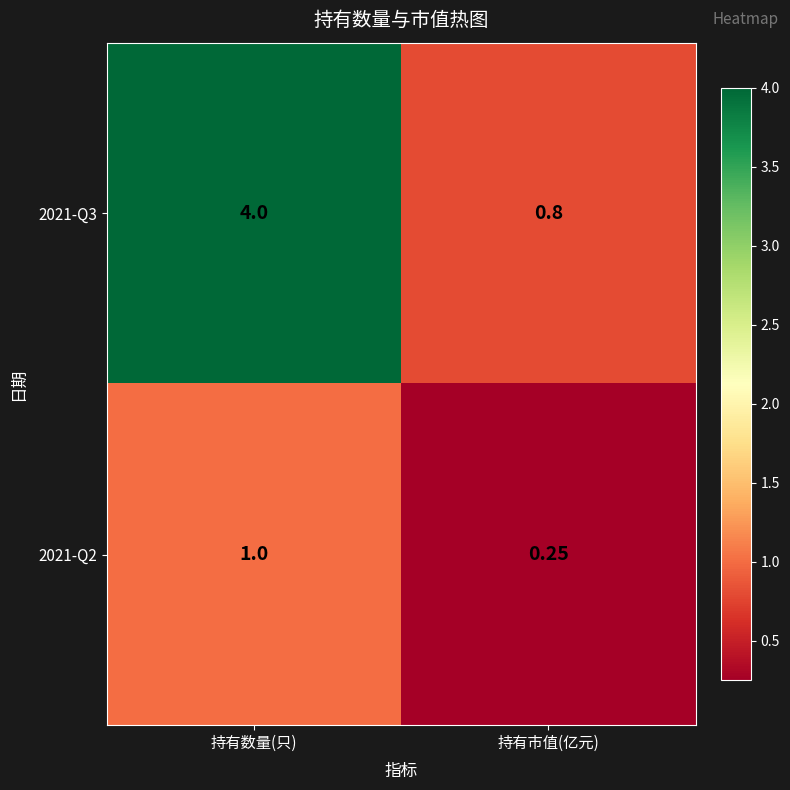

Between 持有数量(只) and 持有市值(亿元), which series saw the biggest shift?

2021-Q3